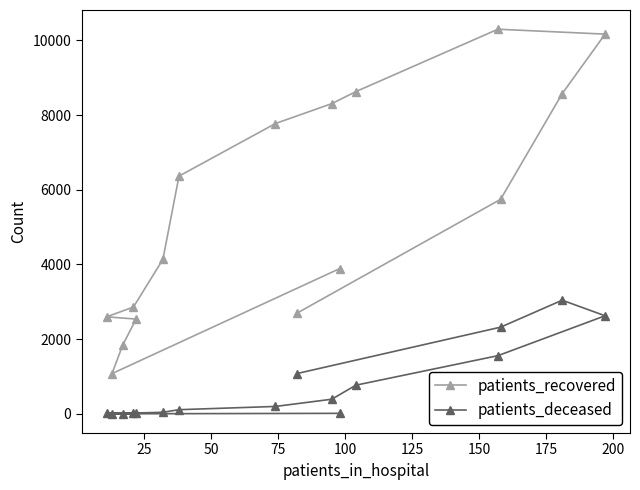

What is the difference between the second highest and second lowest values in the patients_recovered series?

8323